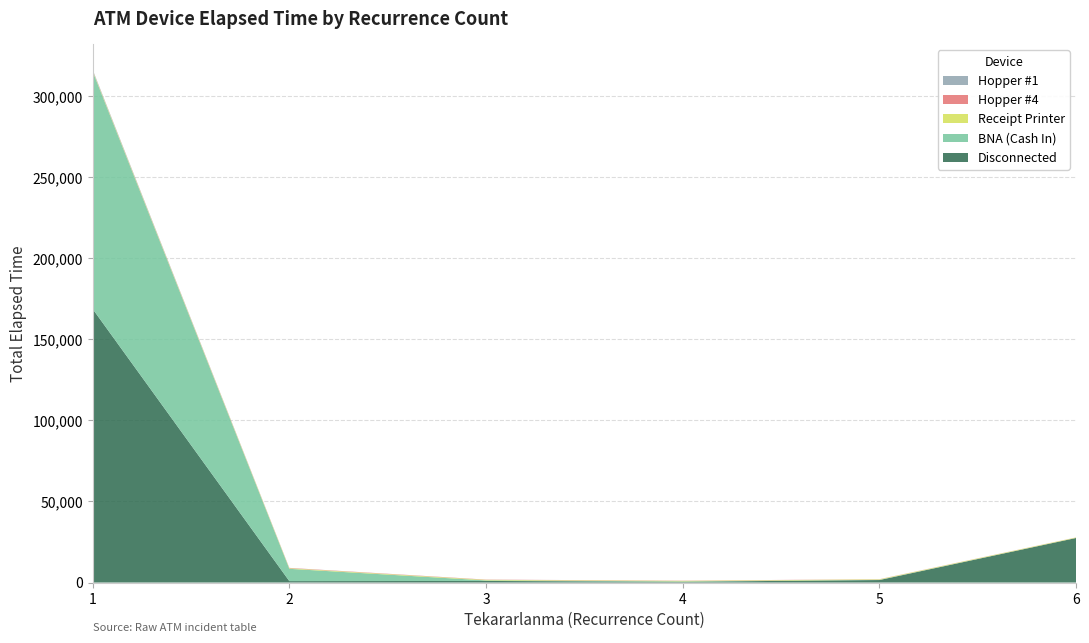

Reading right to left, what are all the values shown in this chart?

Disconnected: 27480	1540	490	975	875	168690
BNA (Cash In): 25	125	220	335	7585	146460
Receipt Printer: 275	305	325	350	350	445
Hopper #4: 45	85	125	140	195	210
Hopper #1: 0	0	0	15	35	420